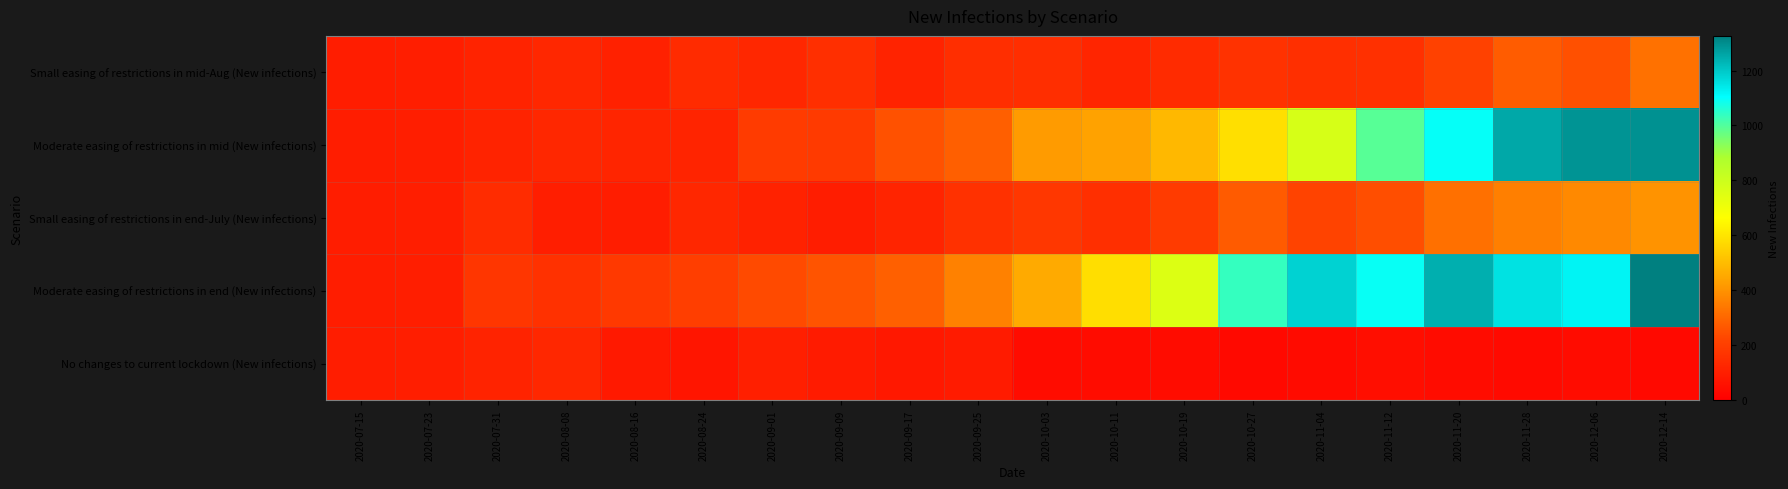

At how many categories does at least one series exceed 301?

11